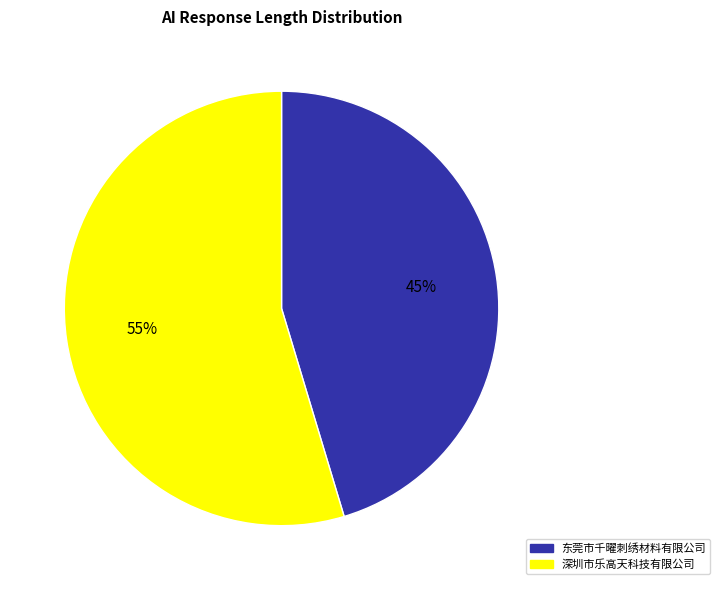

How many slices are in this pie chart?

2